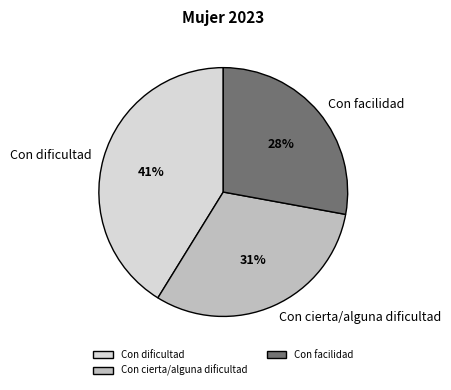

How many slices are in this pie chart?

3